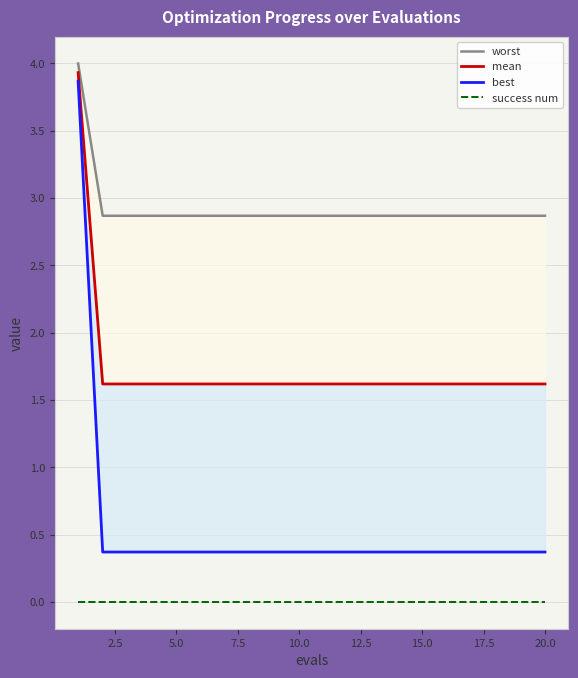

What is the greatest value displayed?

4.0